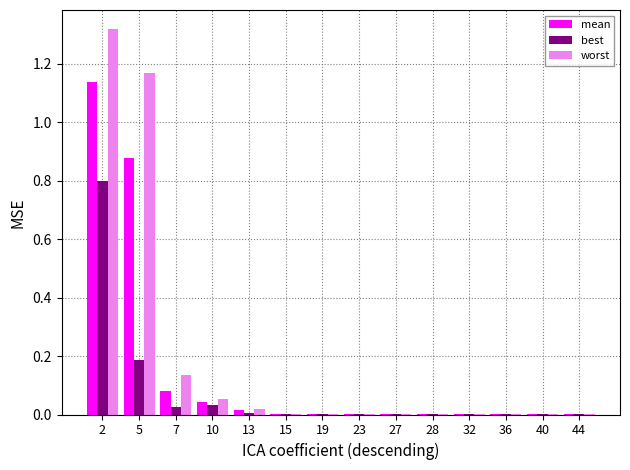

Is it true that best equals 0.0 at 23?

True